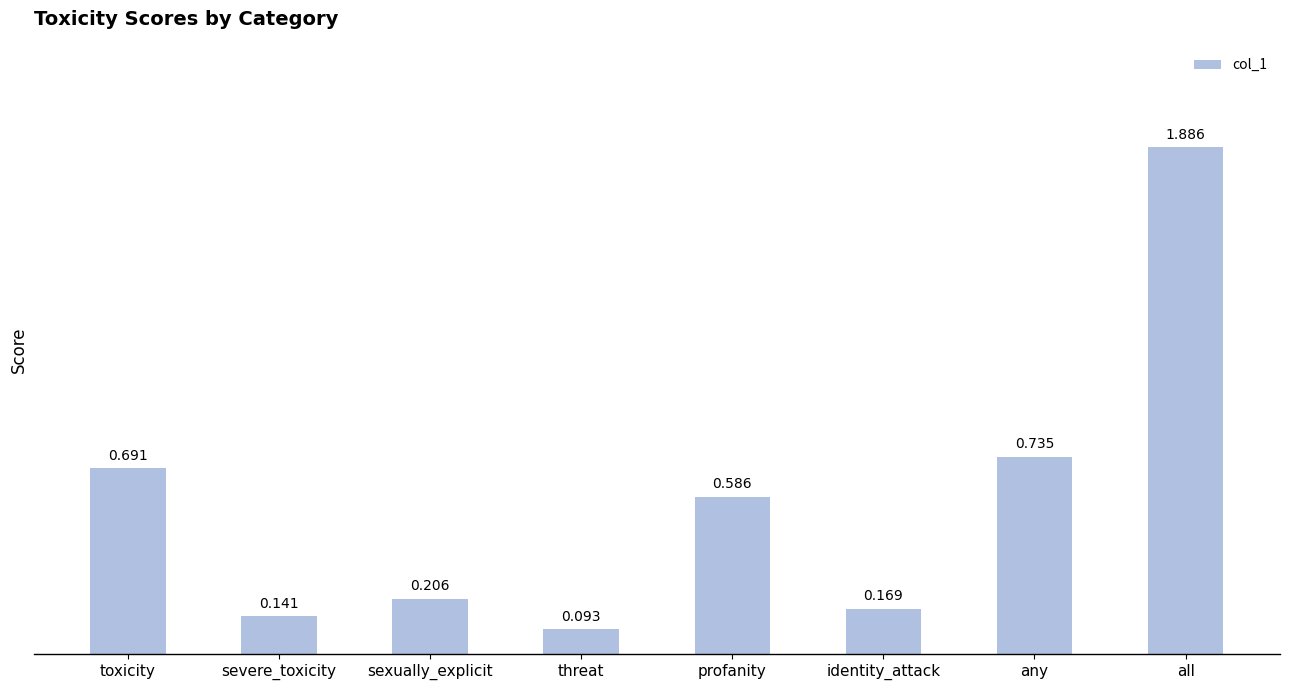

What is the difference between the values at toxicity and all?

1.2